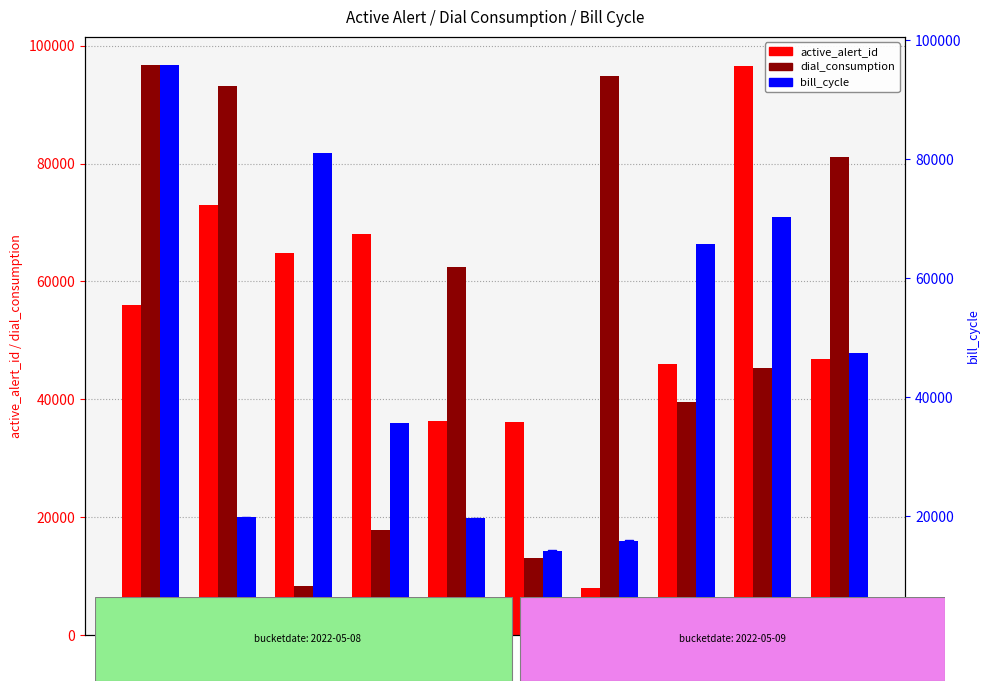

Which series contains the lowest Y value?

active_alert_id